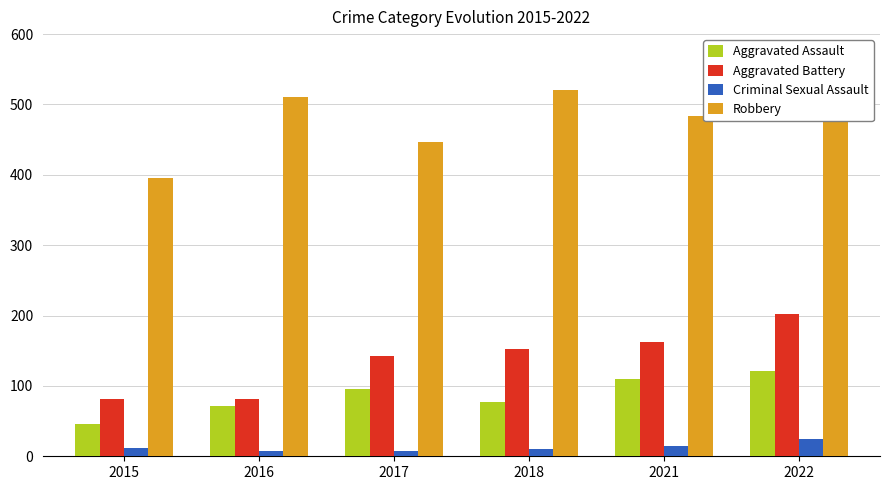

What value does the Aggravated Battery series have at 2021, to the nearest 50?

150